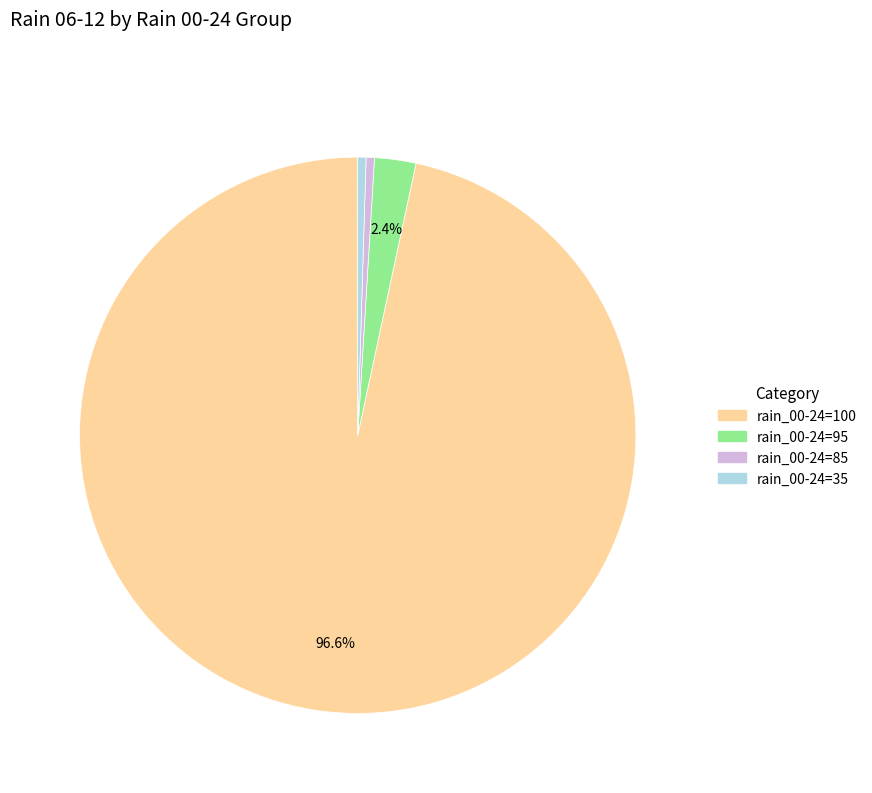

Is there a majority slice in this chart?

Yes